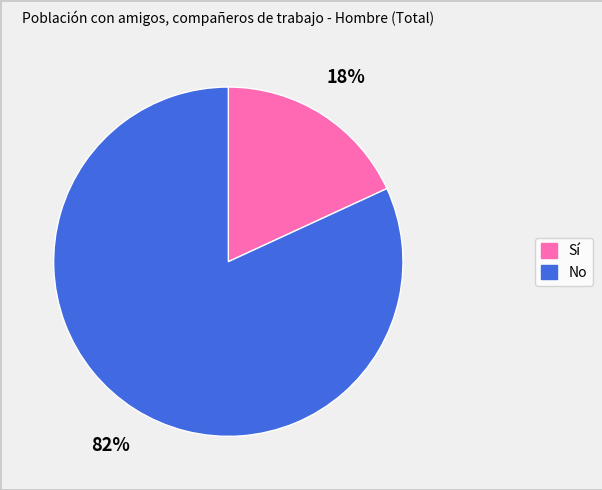

To the nearest percent, what portion does No represent?

82%